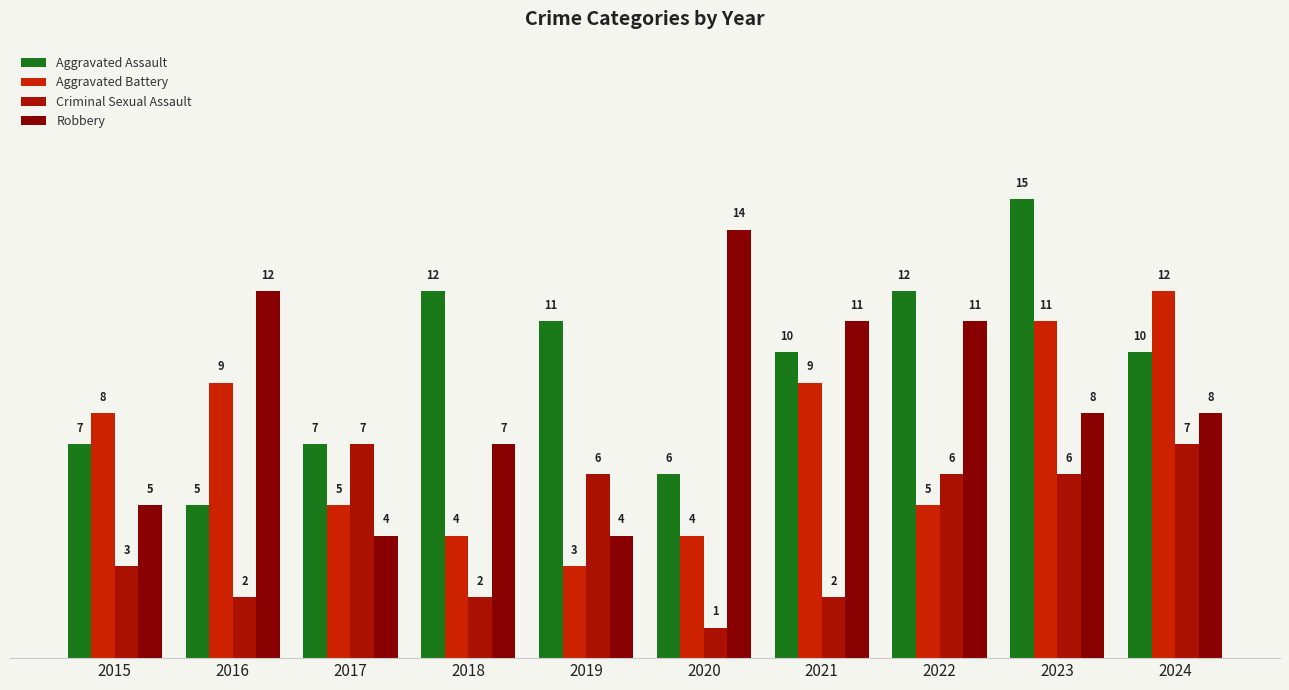

Reading left to right, what are all the values shown in this chart?

Aggravated Assault: 2015=7	2016=5	2017=7	2018=12	2019=11	2020=6	2021=10	2022=12	2023=15	2024=10
Aggravated Battery: 2015=8	2016=9	2017=5	2018=4	2019=3	2020=4	2021=9	2022=5	2023=11	2024=12
Criminal Sexual Assault: 2015=3	2016=2	2017=7	2018=2	2019=6	2020=1	2021=2	2022=6	2023=6	2024=7
Robbery: 2015=5	2016=12	2017=4	2018=7	2019=4	2020=14	2021=11	2022=11	2023=8	2024=8